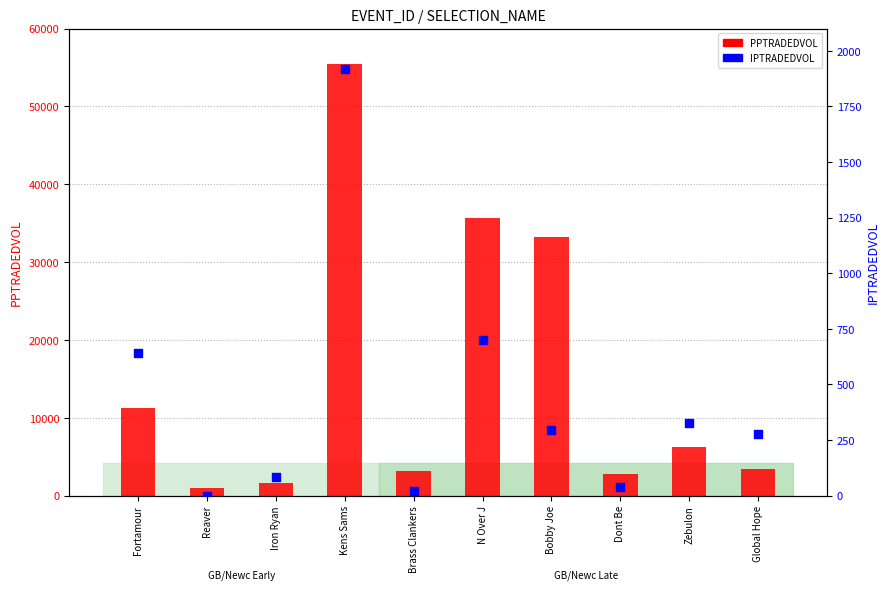

At which category is the sum across all series the highest?

Kens Sams